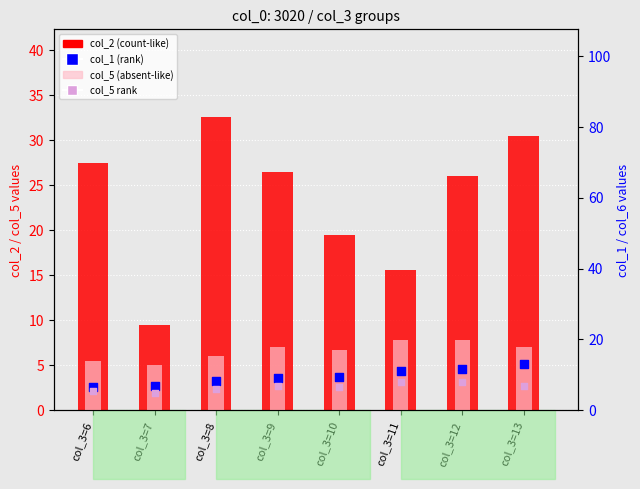

What is the total value across all series at col_3=12?

53.4